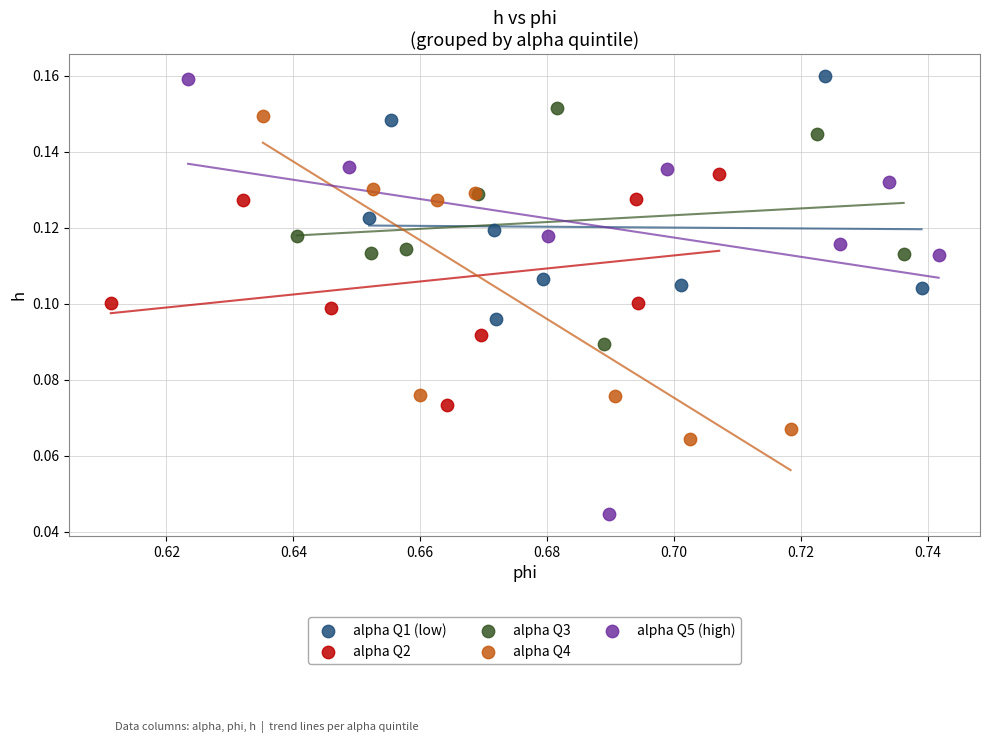

Which series contains the lowest Y value?

alpha Q5 (high)